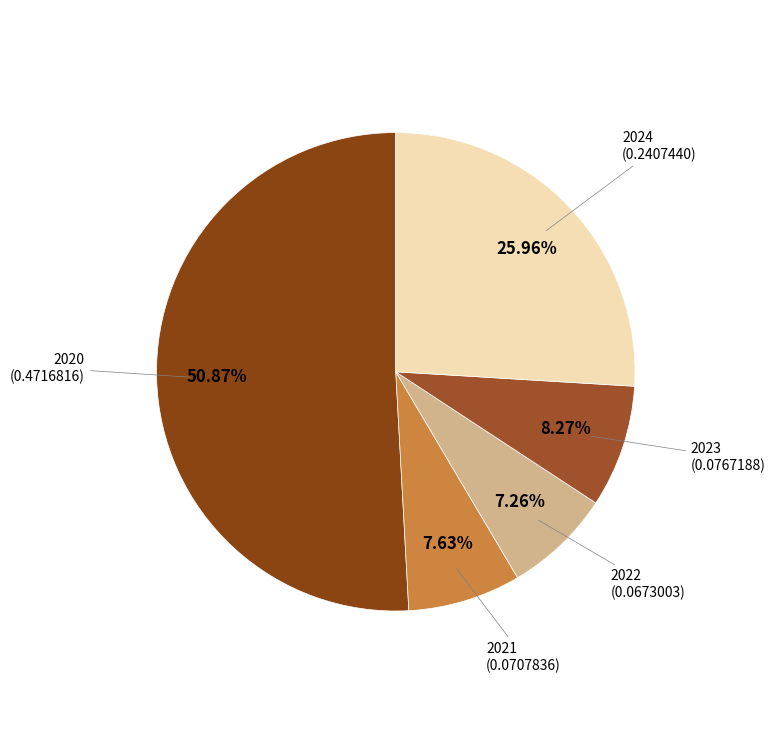

Is 2020 the majority of the pie?

Yes